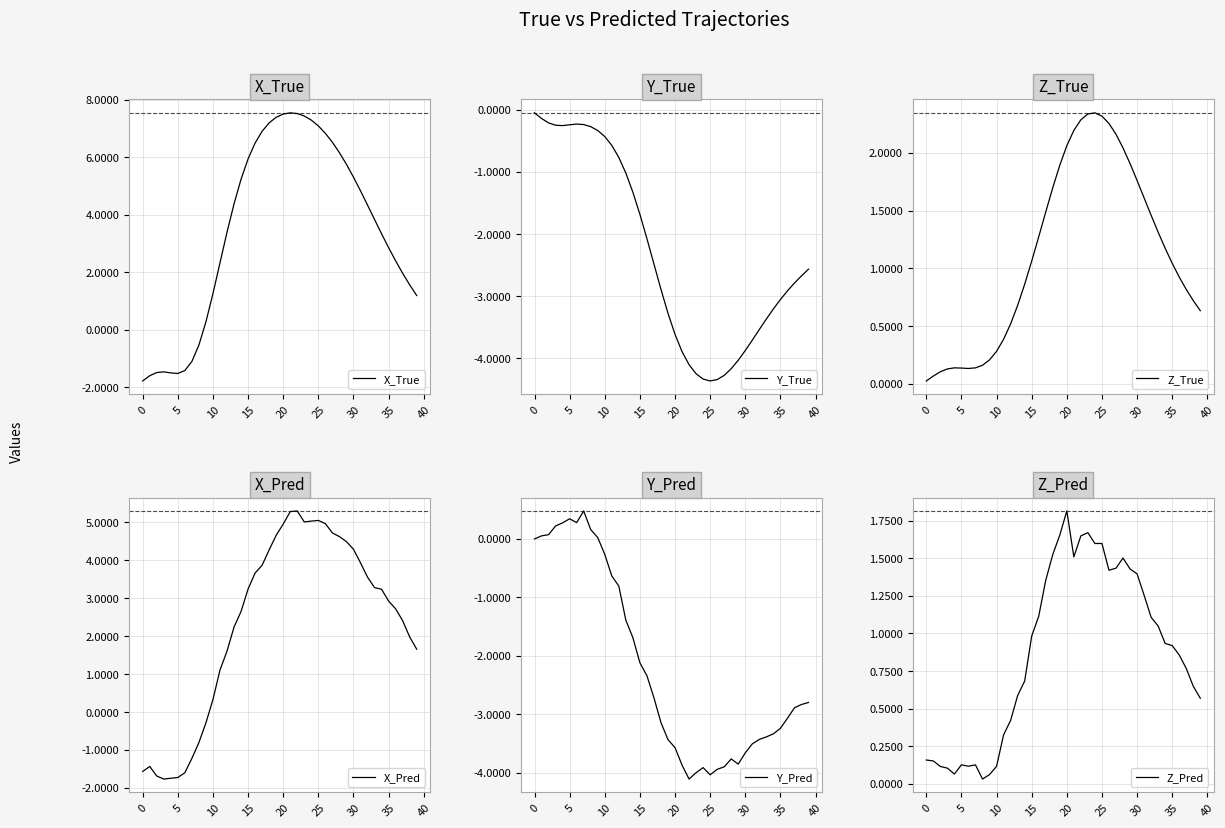

How many times do X_True and Y_True cross each other?

1